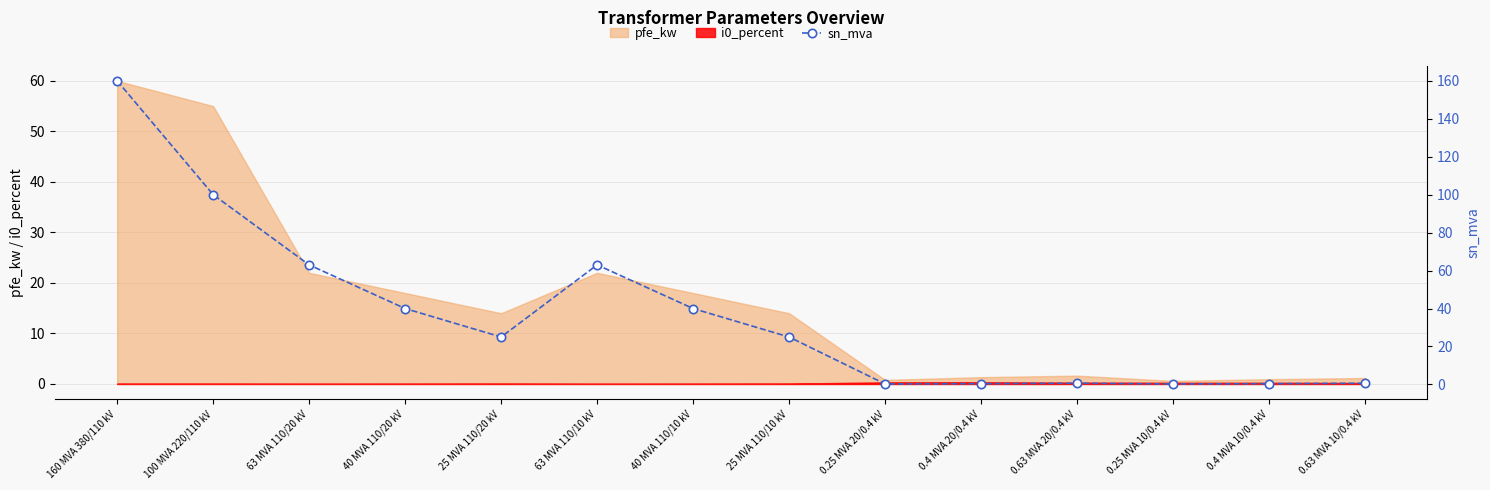

True or false: pfe_kw has a value of 60.0 at 160 MVA 380/110 kV.

True